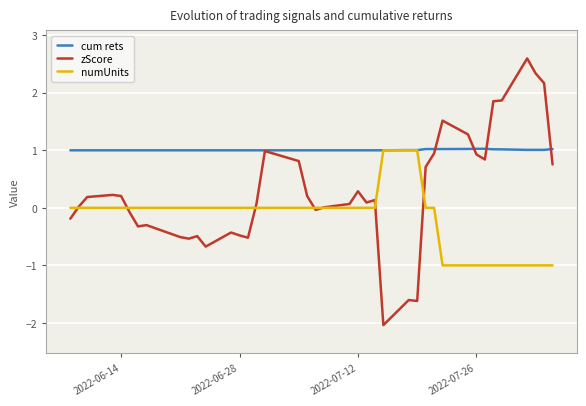

How many data points in zScore are less than 0?

15